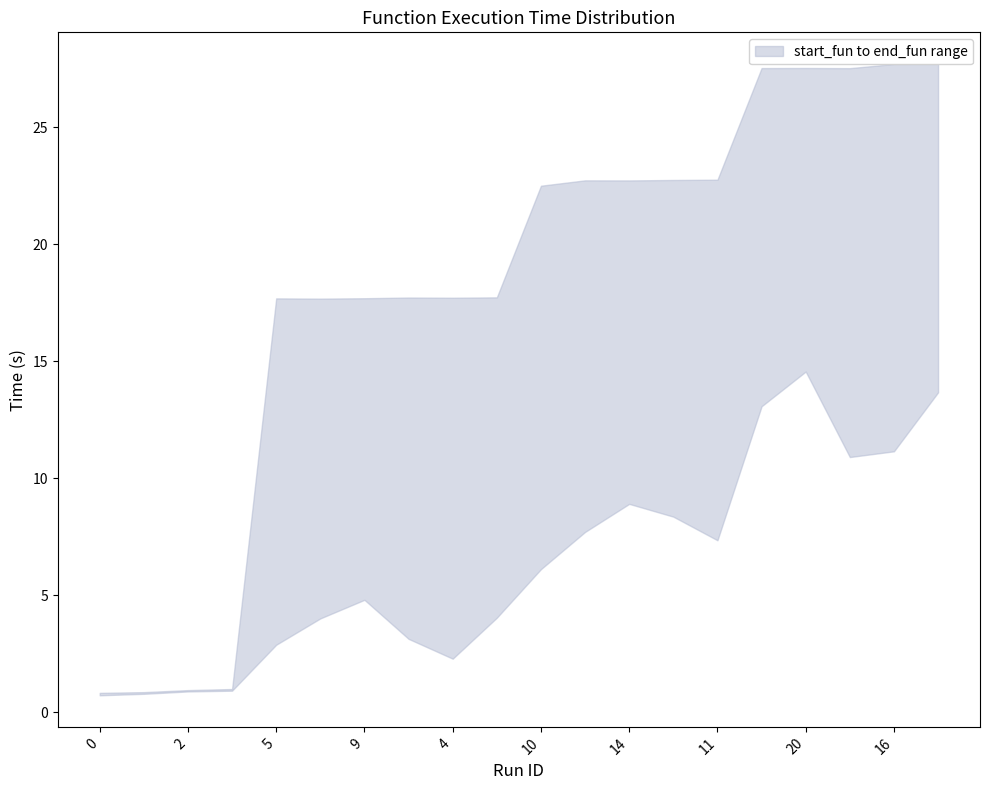

Does the chart display data point markers on the line(s)?

No